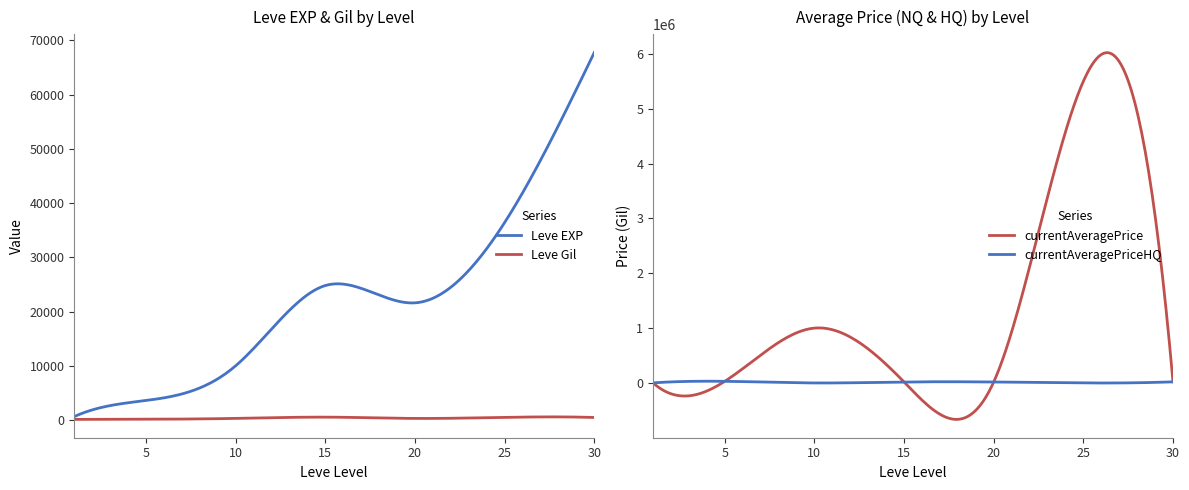

What are all the series names shown in the legend?

Leve EXP, Leve Gil, currentAveragePrice, currentAveragePriceHQ